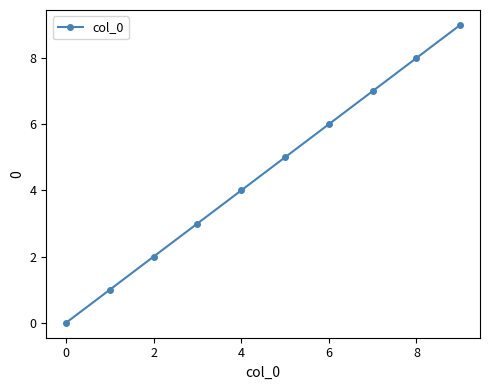

What is the difference between the maximum and second lowest values?

8